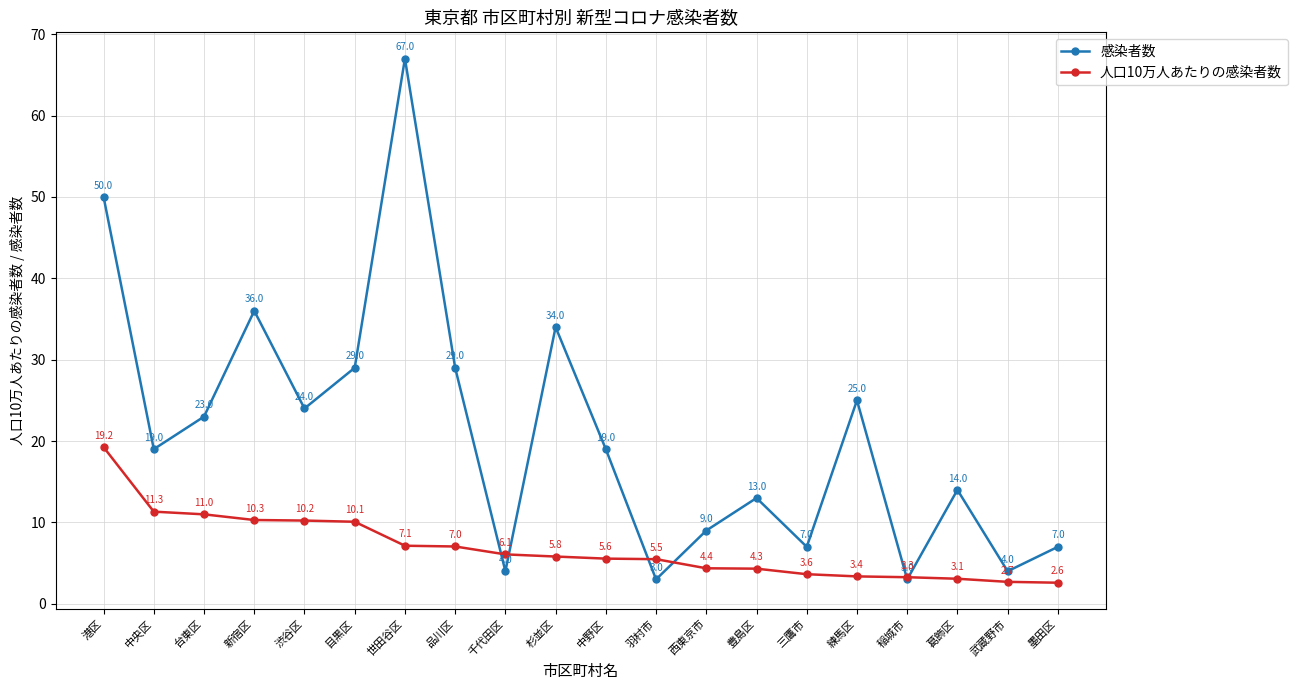

What is the minimum value shown in the chart?

2.6